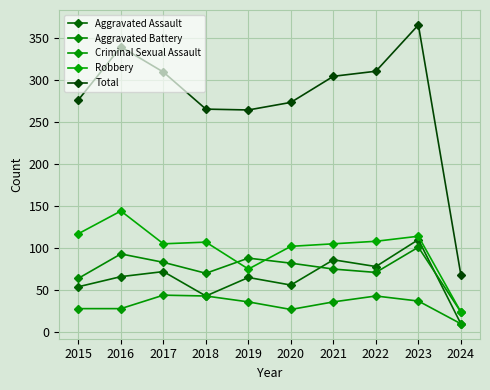

Rank the categories by Total value from lowest to highest.

2024, 2019, 2018, 2020, 2015, 2021, 2017, 2022, 2016, 2023